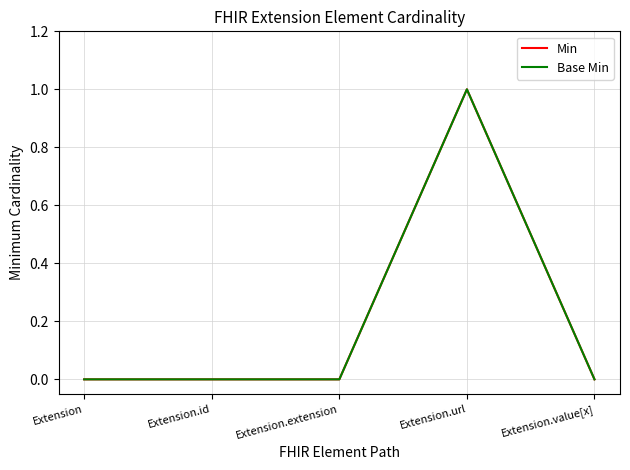

How many data points does each series have?

5